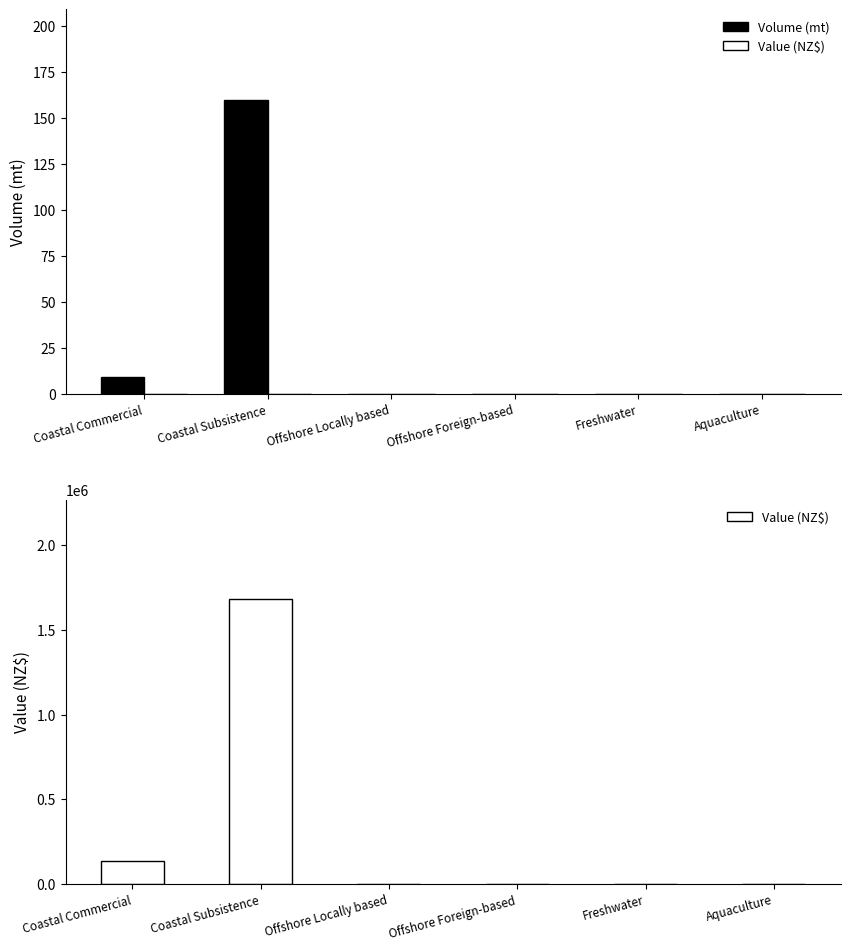

Where is Value (NZ$) nearest to the value 840000?

Coastal Commercial